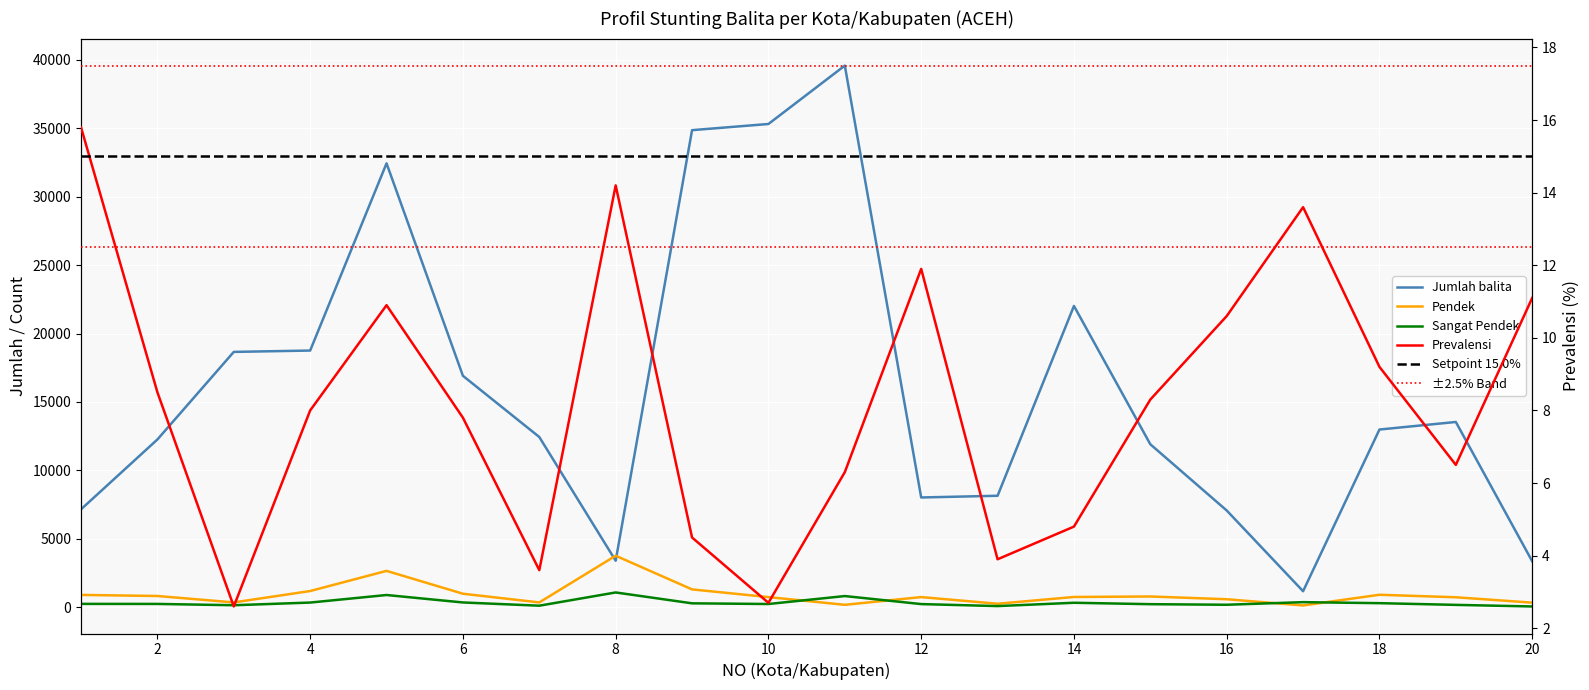

Is it true that Prevalensi equals 4.3 at 16?

False